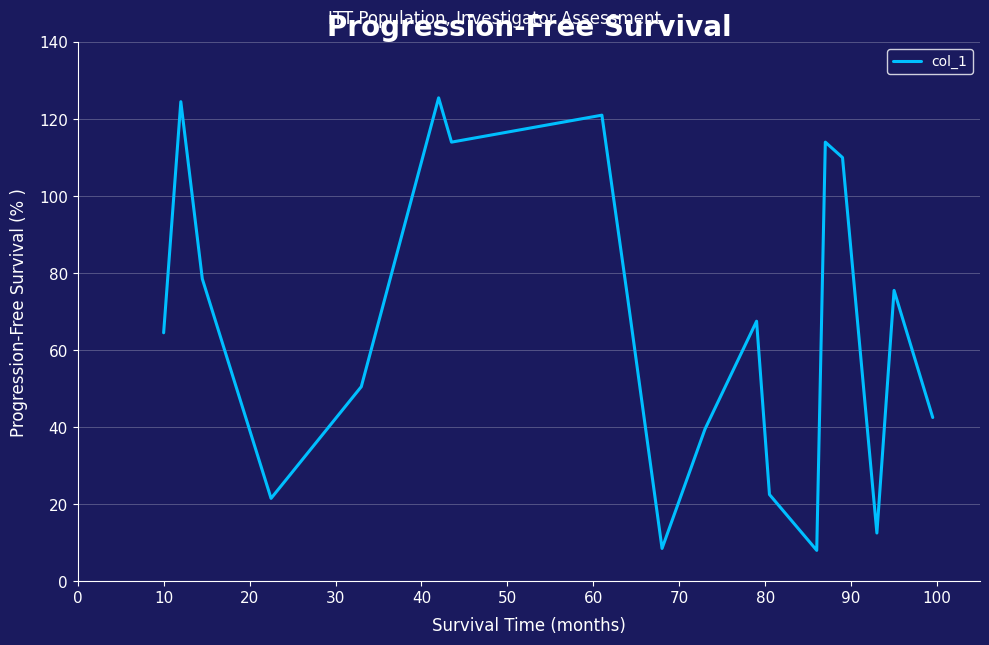

What is the maximum value shown in the chart?

125.5